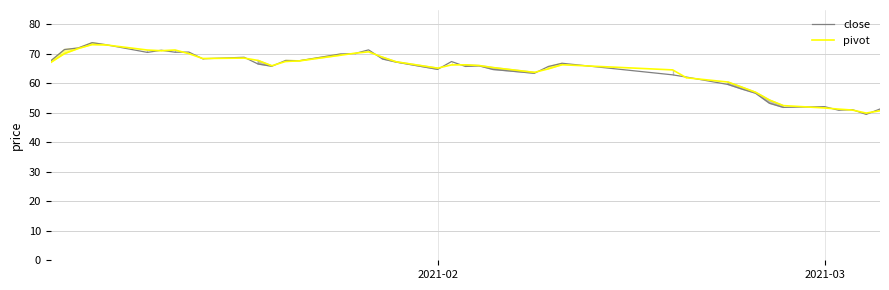

What is the maximum value shown in the chart?

73.8